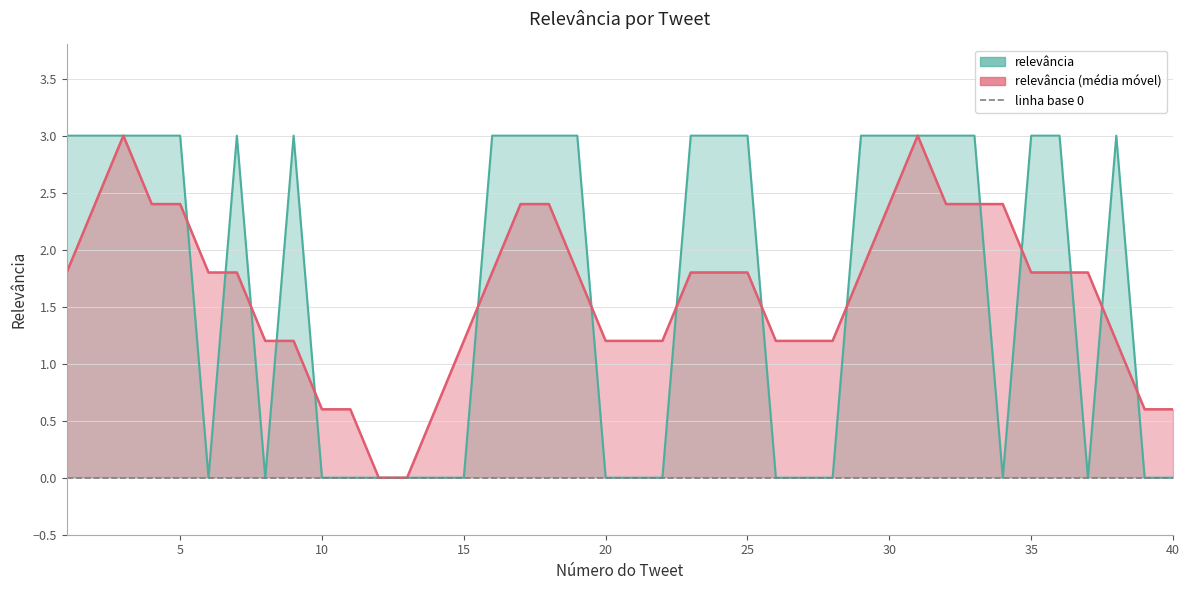

Does the chart display data point markers on the line(s)?

No